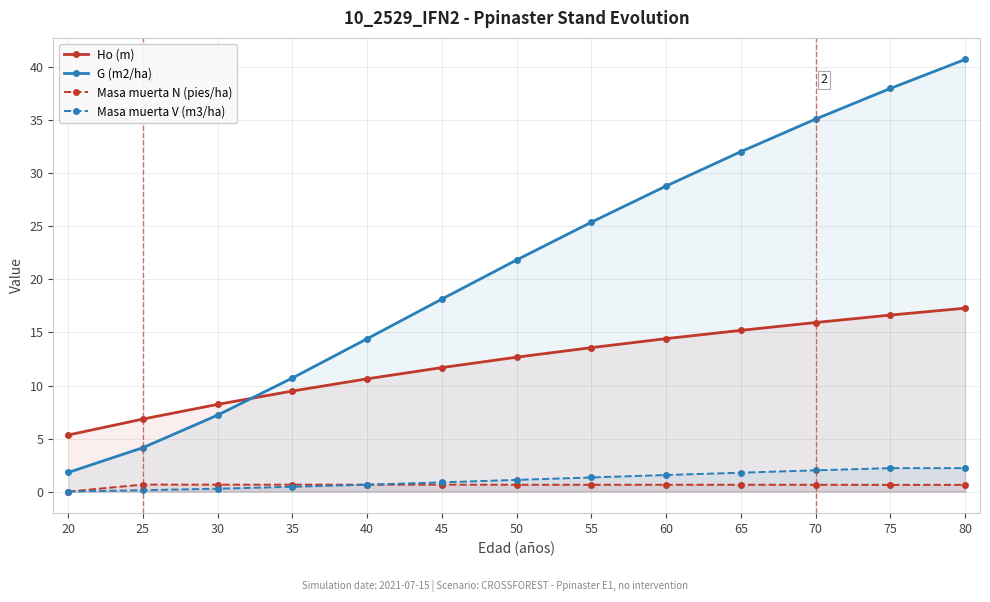

Which series changed the most between 20 and 75?

G (m2/ha)